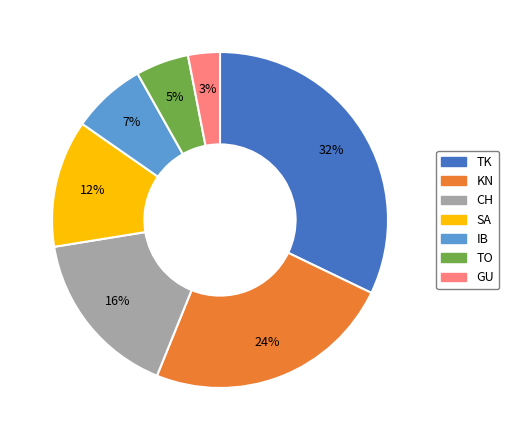

The IB slice represents 15% of the pie. True or false?

False